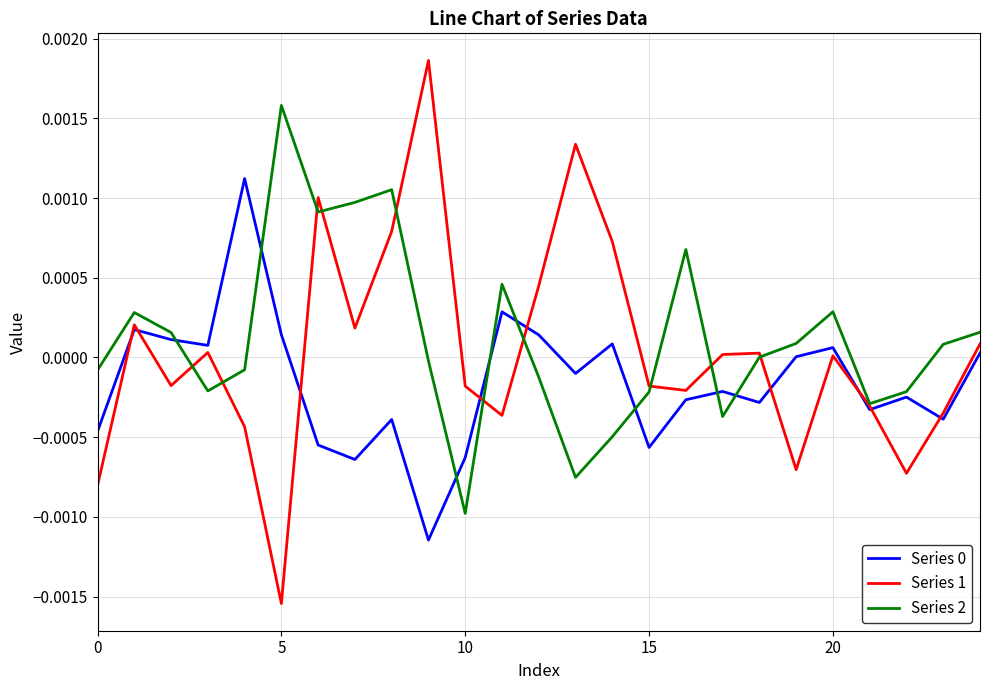

Which series has the widest spread of values?

Series 1